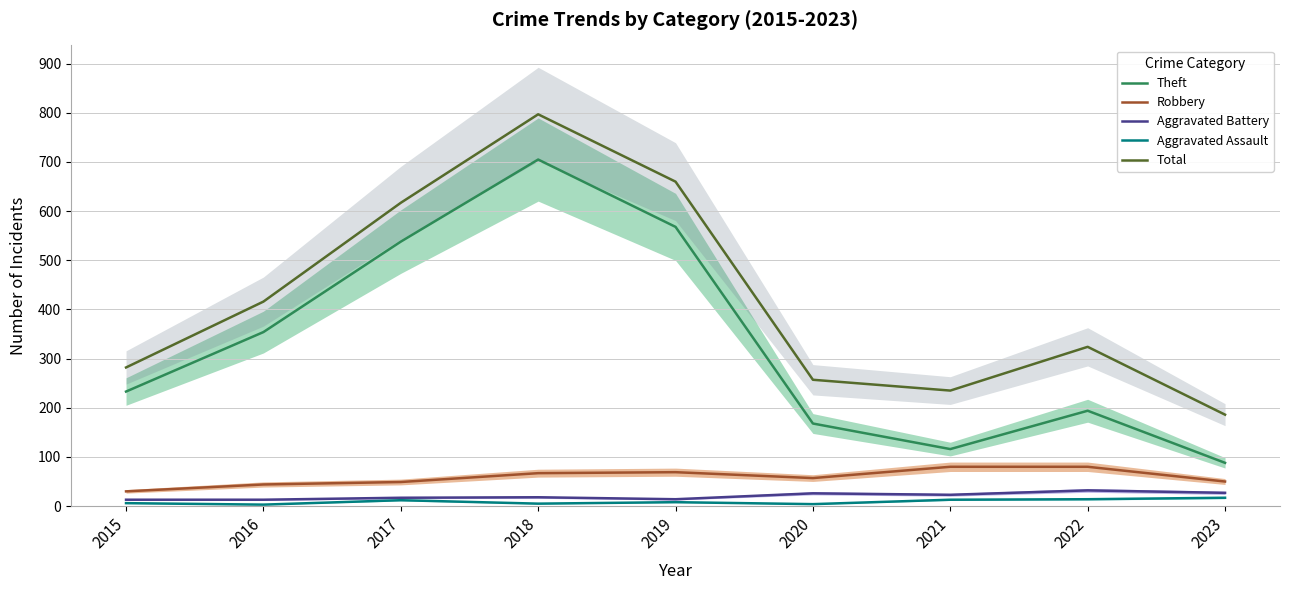

How many data points in Robbery are less than 57?

4